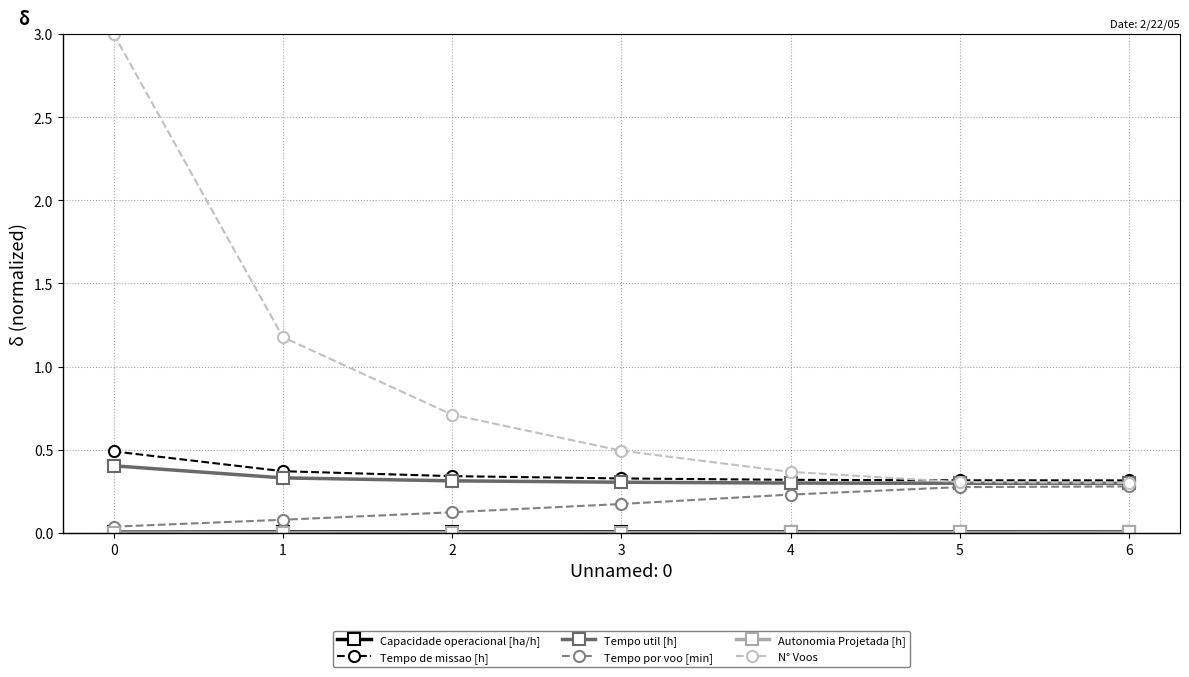

What is the difference between the maximum and minimum values in the Tempo util [h] series?

0.1